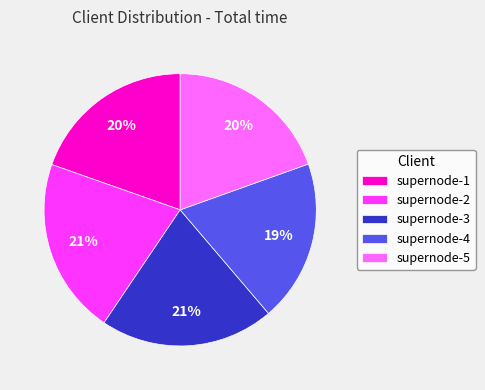

Does supernode-1 represent more than half of the total?

No